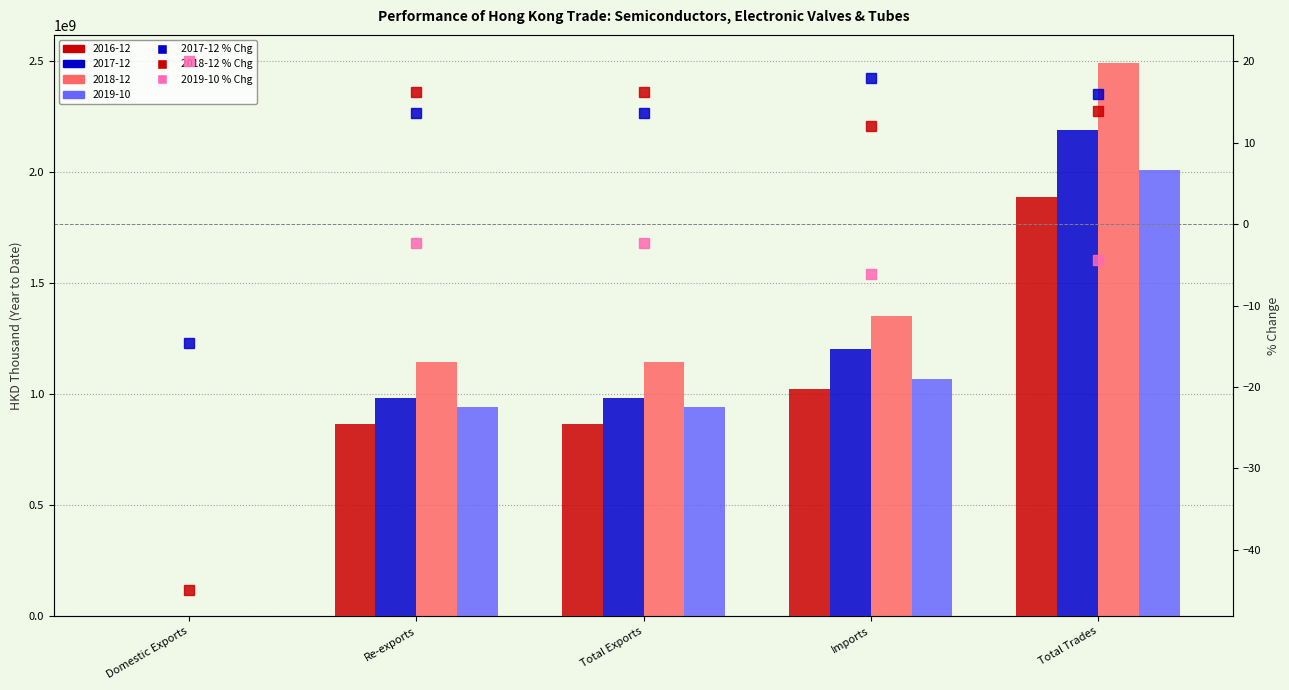

At how many categories does at least one series exceed -20?

5